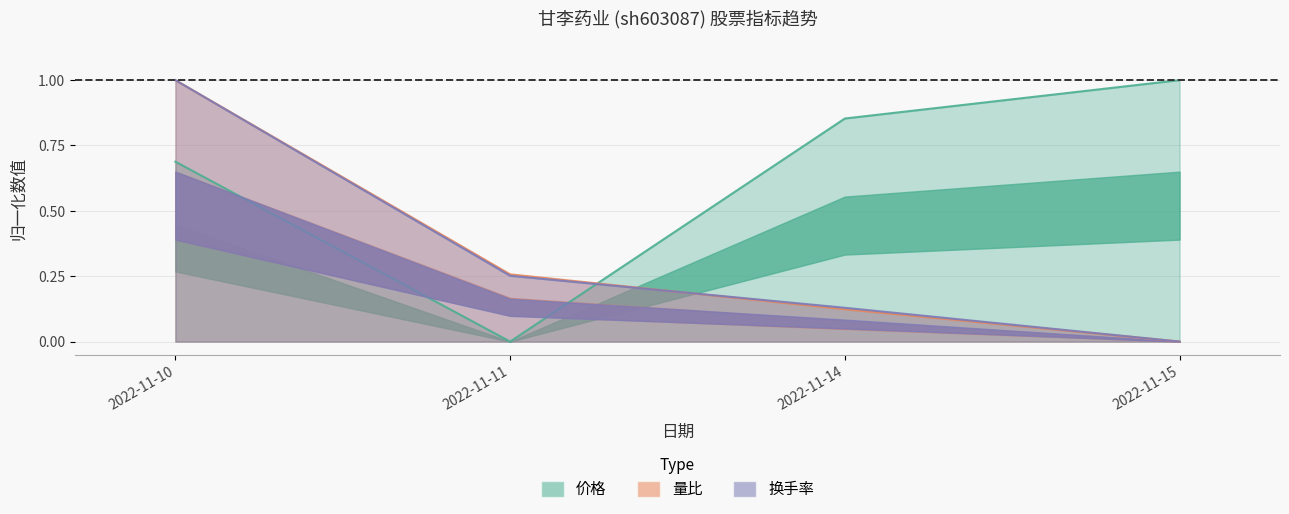

What is the value of the 量比 point at the 2nd from the left?

0.3